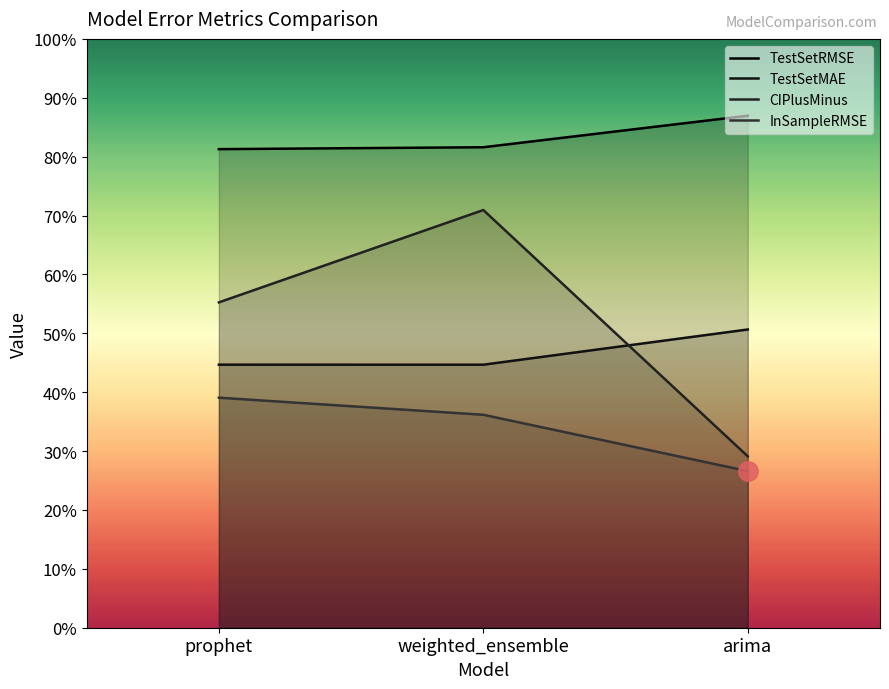

Reading right to left, extract all data points from this chart.

TestSetRMSE: arima=407205.6	weighted_ensemble=382119.7	prophet=380608.5
TestSetMAE: arima=237173.0	weighted_ensemble=209172.5	prophet=209197.2
CIPlusMinus: arima=136303.3	weighted_ensemble=332183.5	prophet=258746.2
InSampleRMSE: arima=124543.9	weighted_ensemble=169345.9	prophet=182936.3